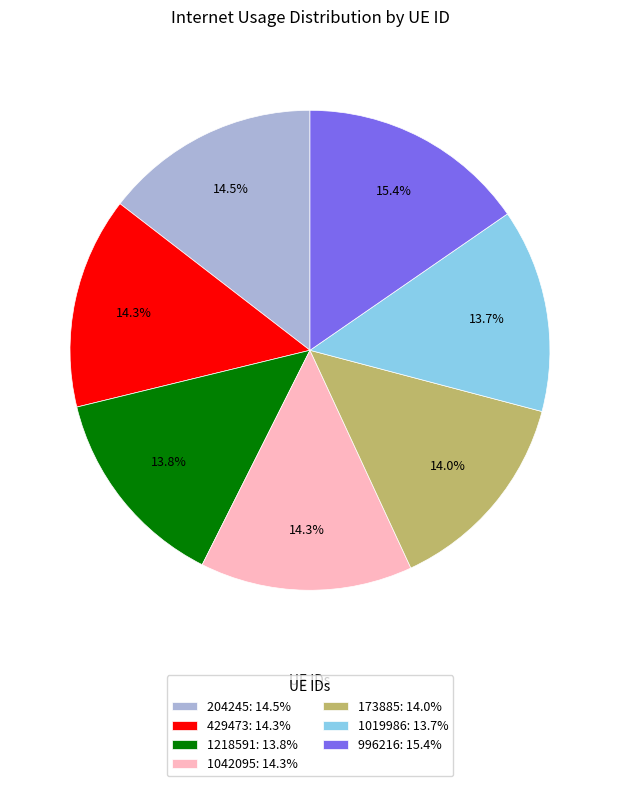

Does 1019986 account for over 50% of the chart?

No